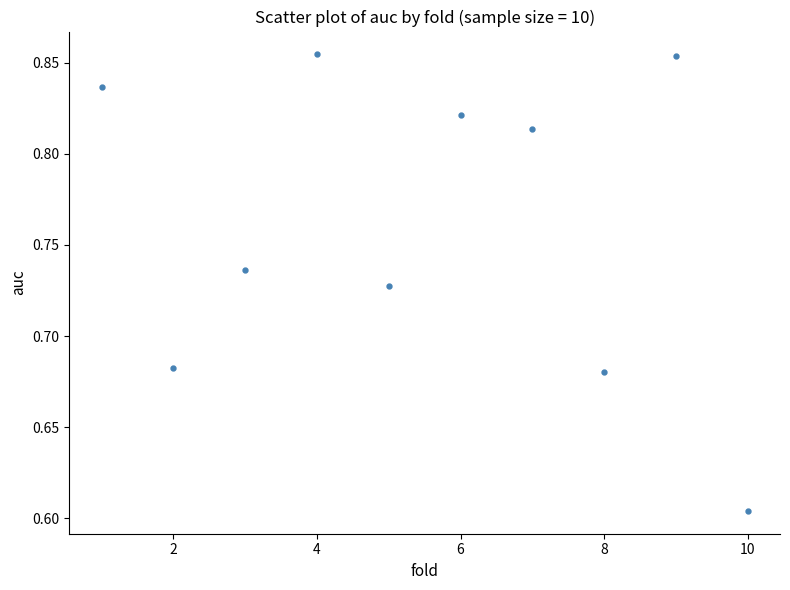

What is the average X value?

5.5